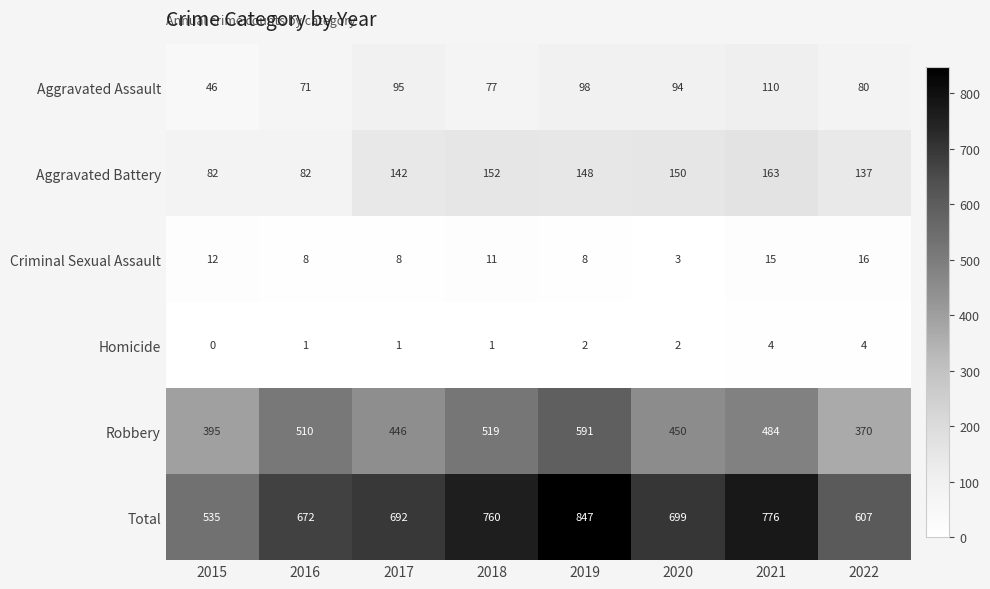

At which category is the sum across all series the highest?

2019